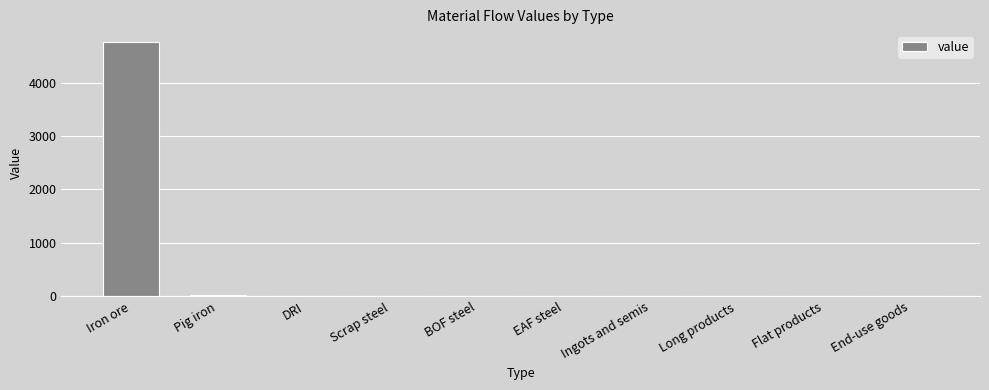

What is the greatest value displayed?

4757.8